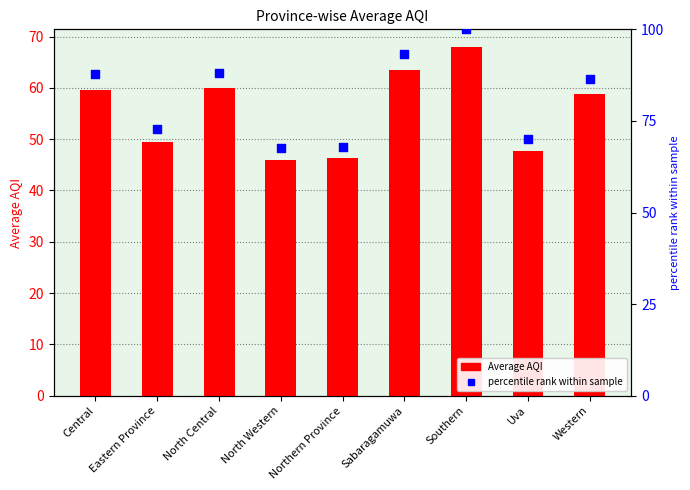

At which category is the sum across all series the highest?

Southern